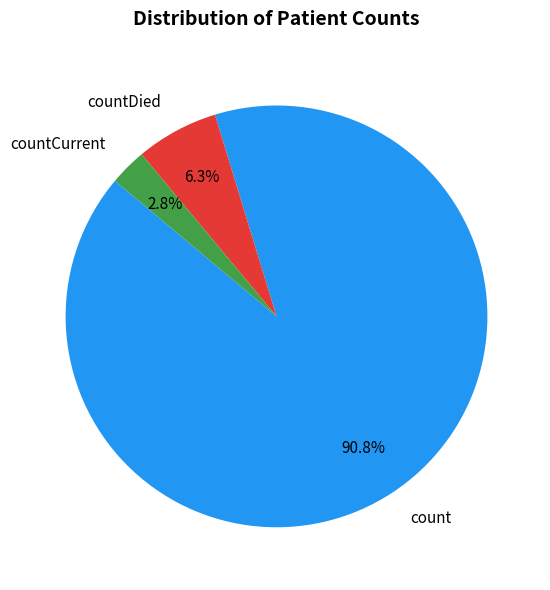

Which slice is the smallest?

countCurrent